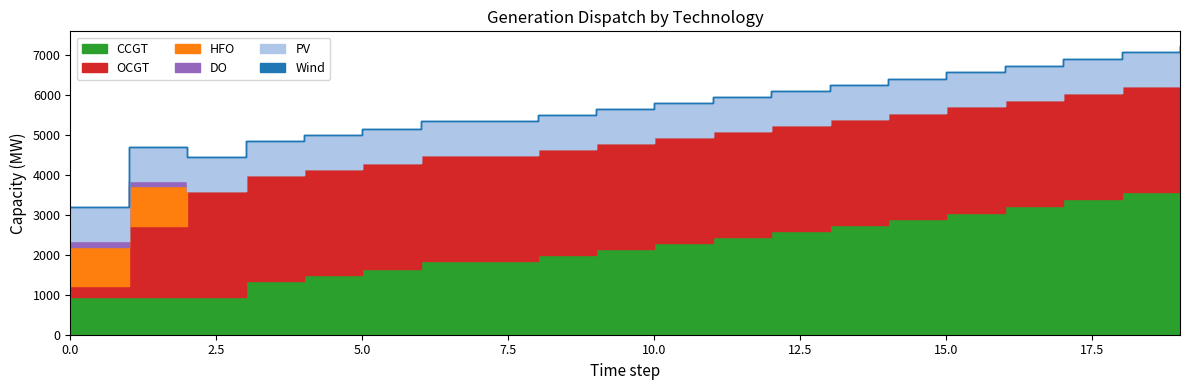

Is it true that Wind equals 0 at 12?

True